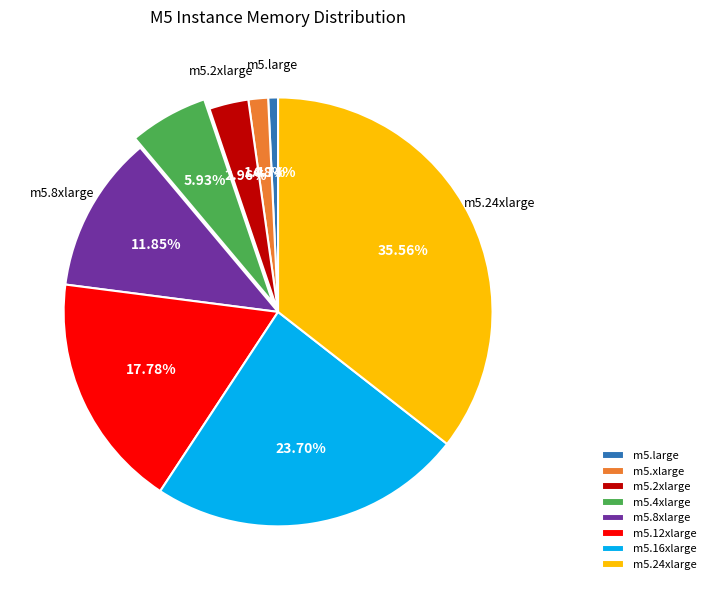

How many segments does this pie chart have?

8